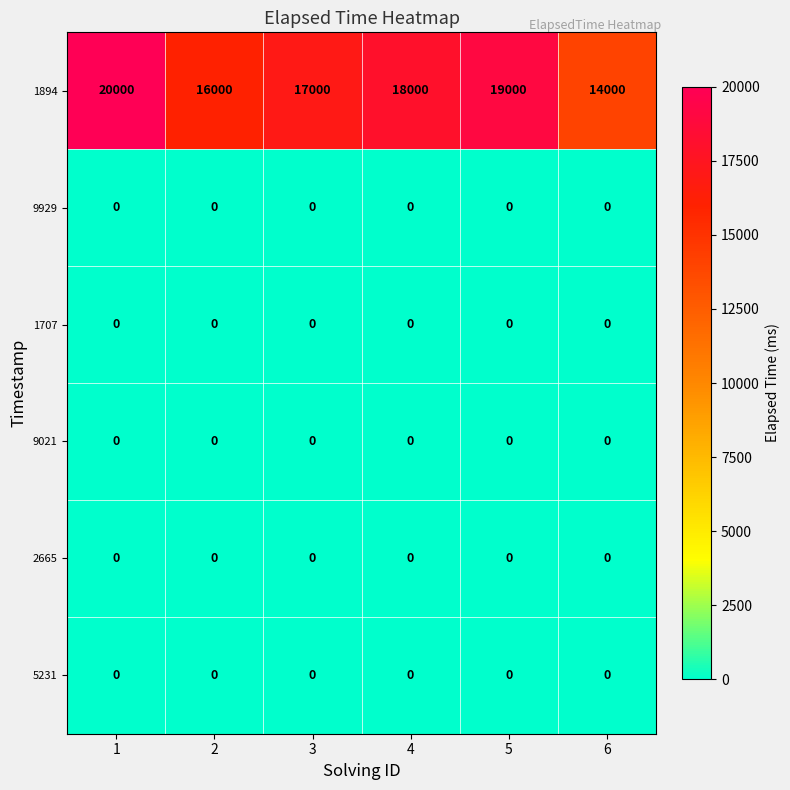

Which series has the widest spread of values?

1894